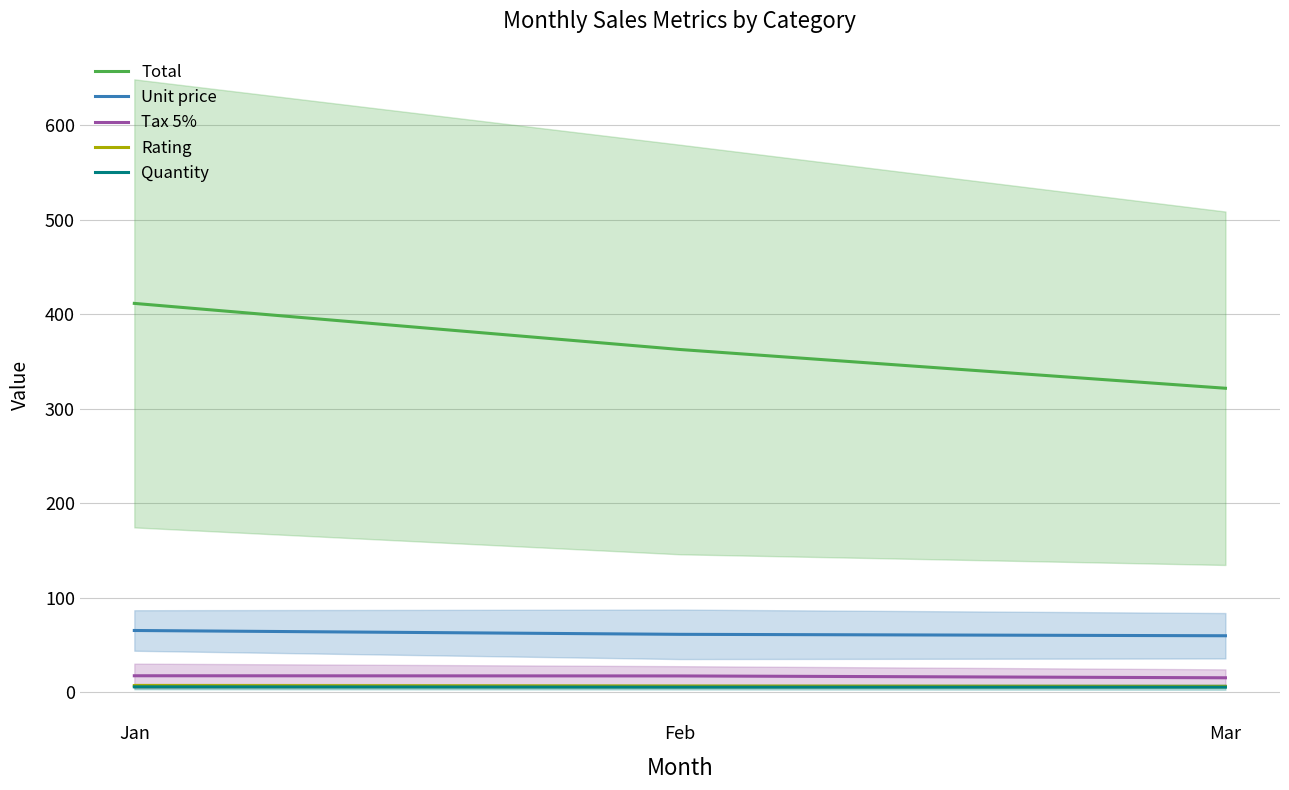

Is this an area chart (filled region under the line)?

No